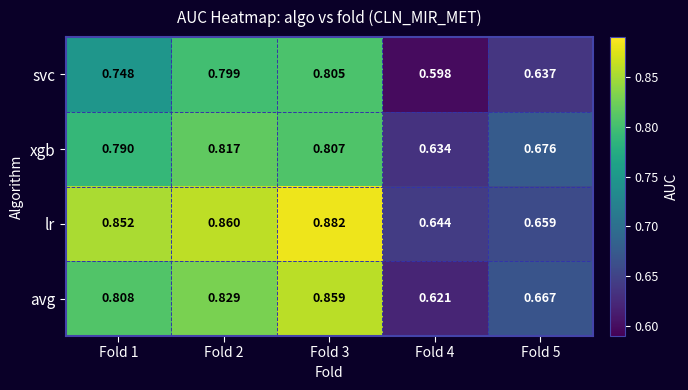

Between Fold 1 and Fold 5, which series saw the biggest shift?

lr